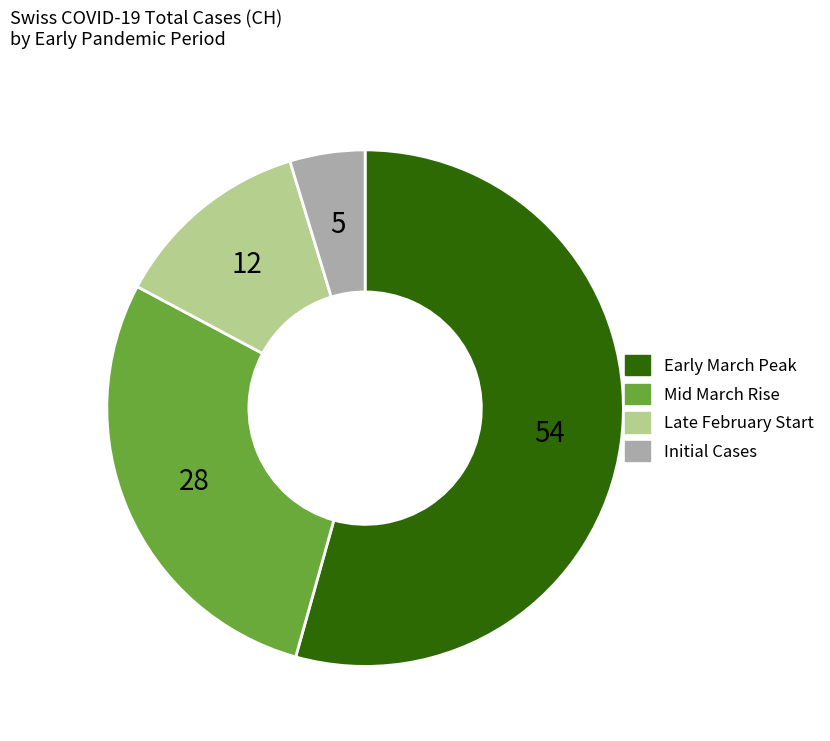

How many slices are in this pie chart?

4